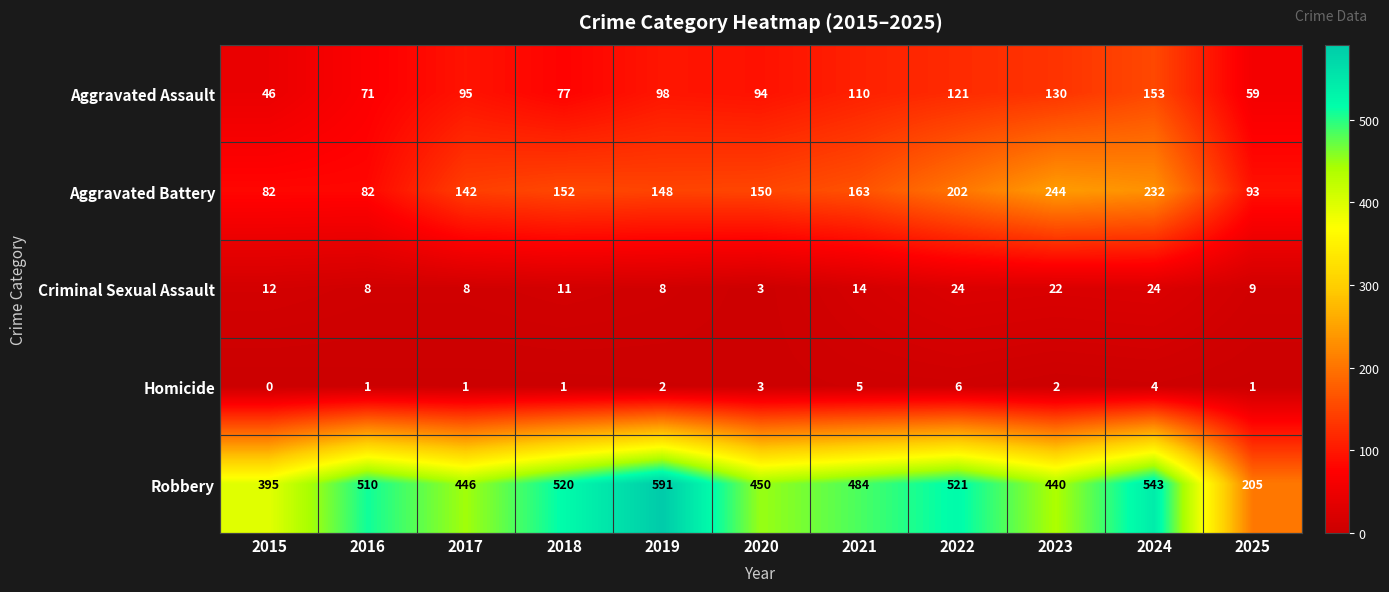

At how many categories does at least one series exceed 389?

10